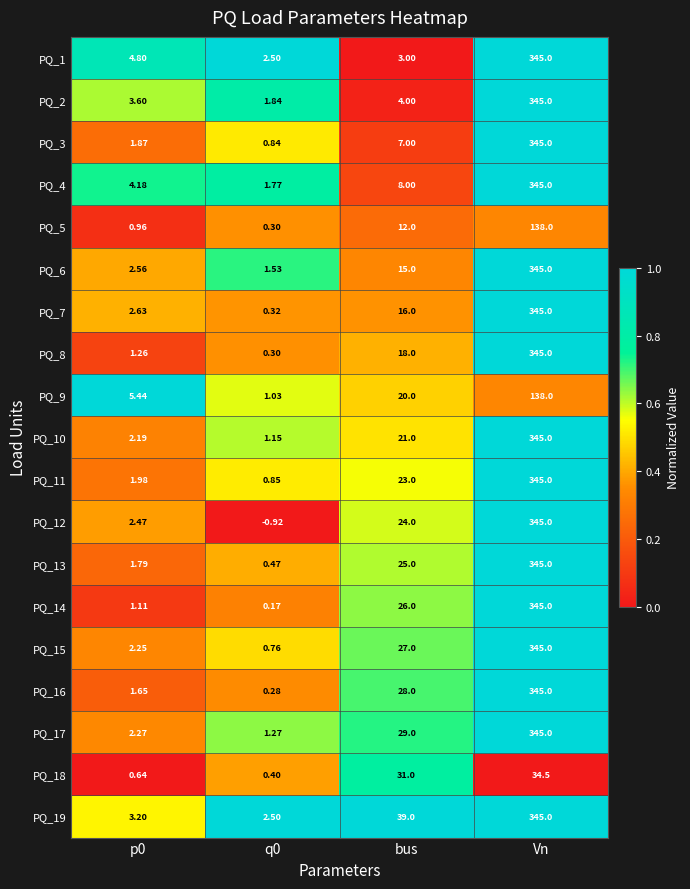

Which label corresponds to the smallest value in the chart?

q0